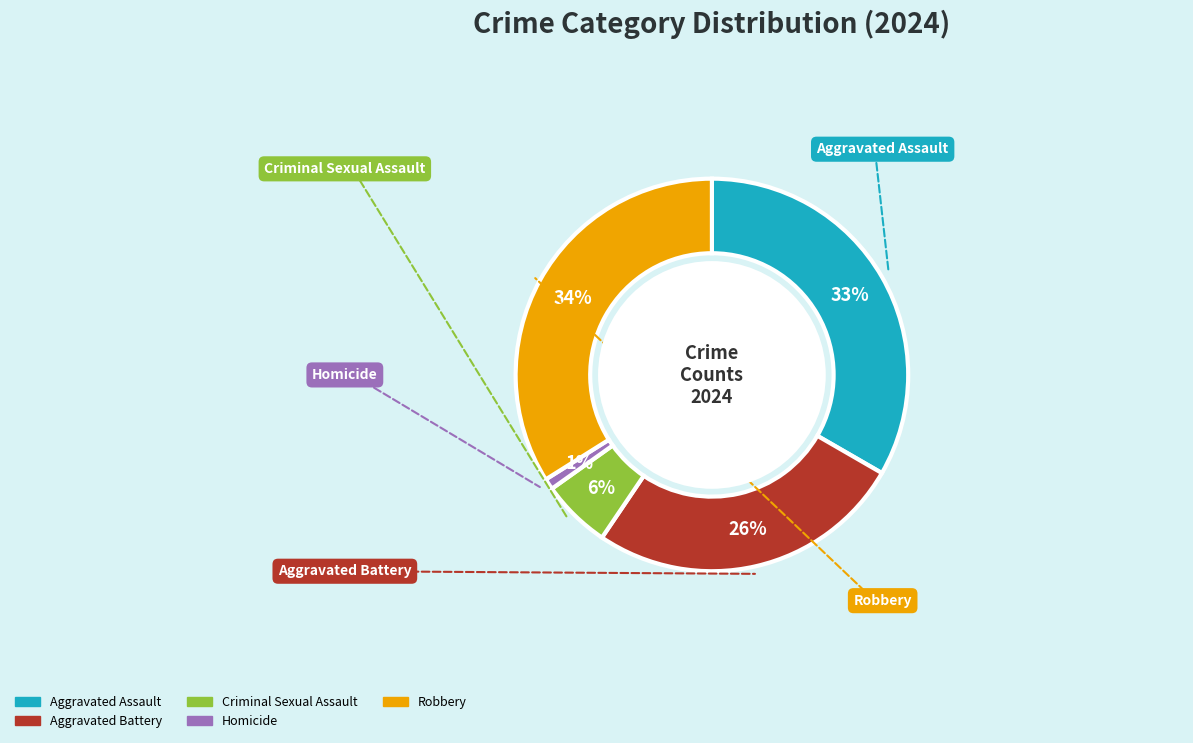

To the nearest percent, what is the combined percentage of Robbery and Homicide?

35%